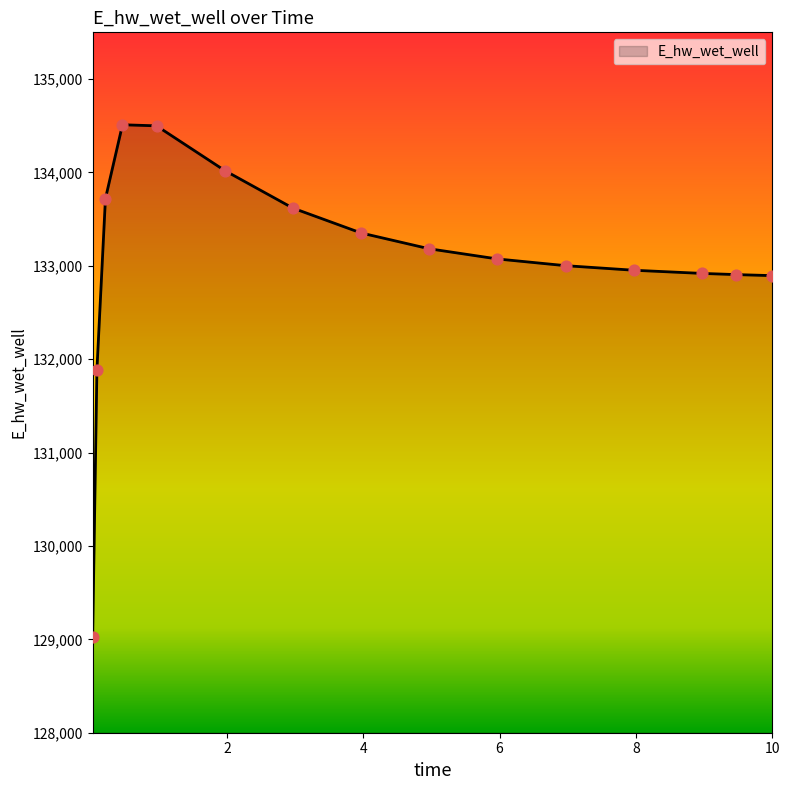

What is the smallest value displayed?

129026.5